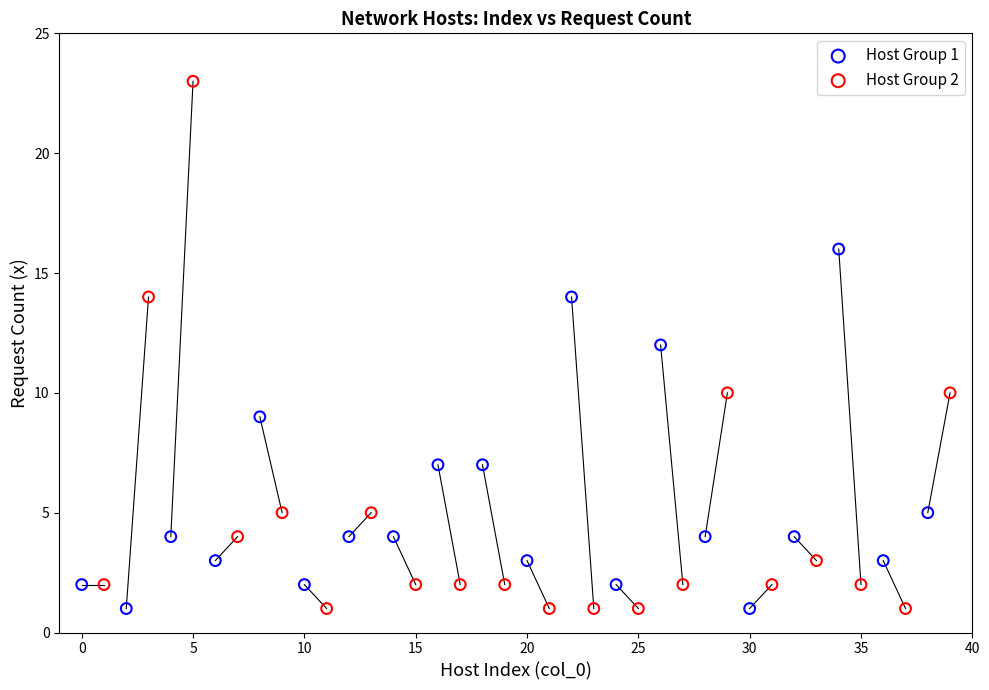

Which series contains the highest Y value?

Host Group 2